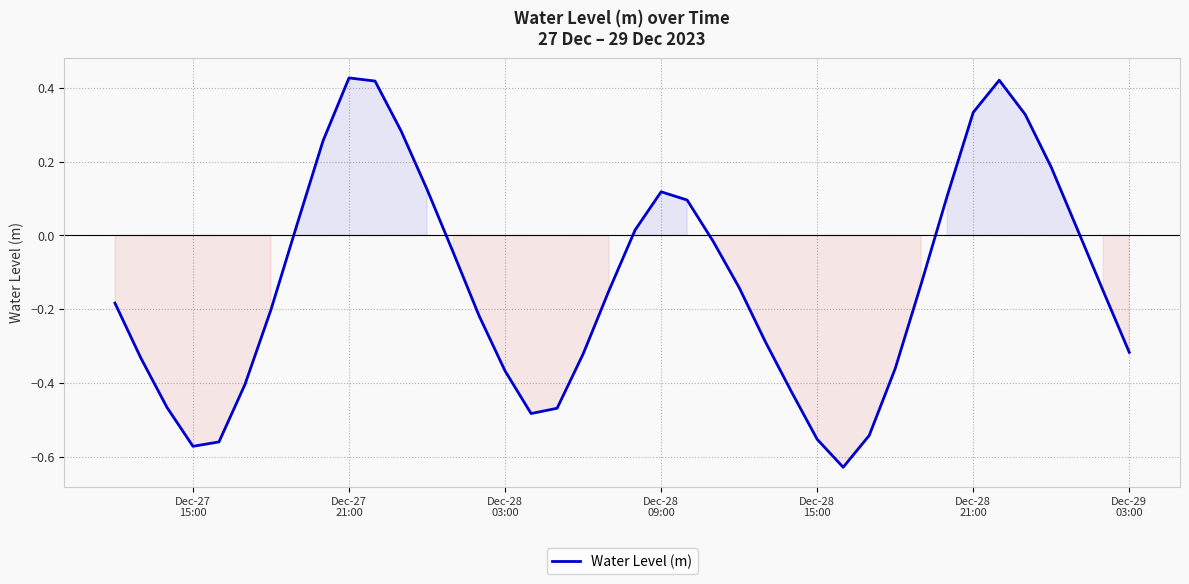

How many interior local valleys (lower than both neighbors) does the data have?

3